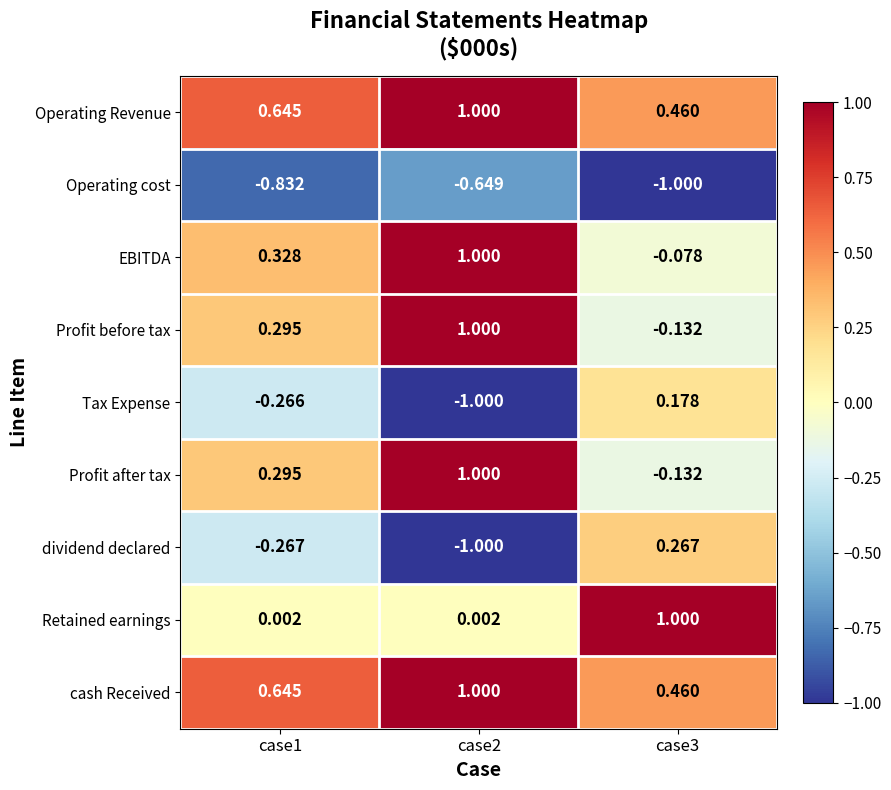

Is the value of Tax Expense at case1 greater than the value of Operating cost at case3?

Yes